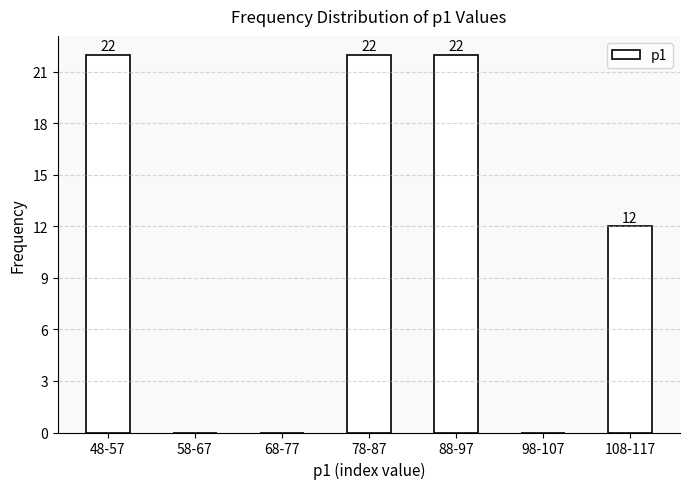

Reading right to left, list all the values displayed in this chart.

108-117=12	98-107=0	88-97=22	78-87=22	68-77=0	58-67=0	48-57=22